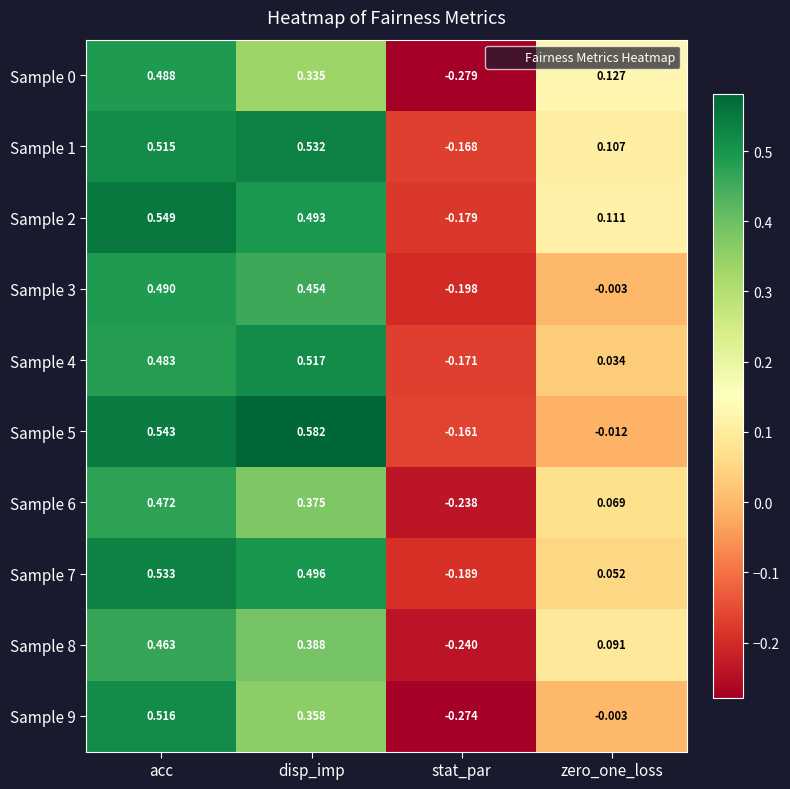

Which category has the lowest value across all series?

stat_par